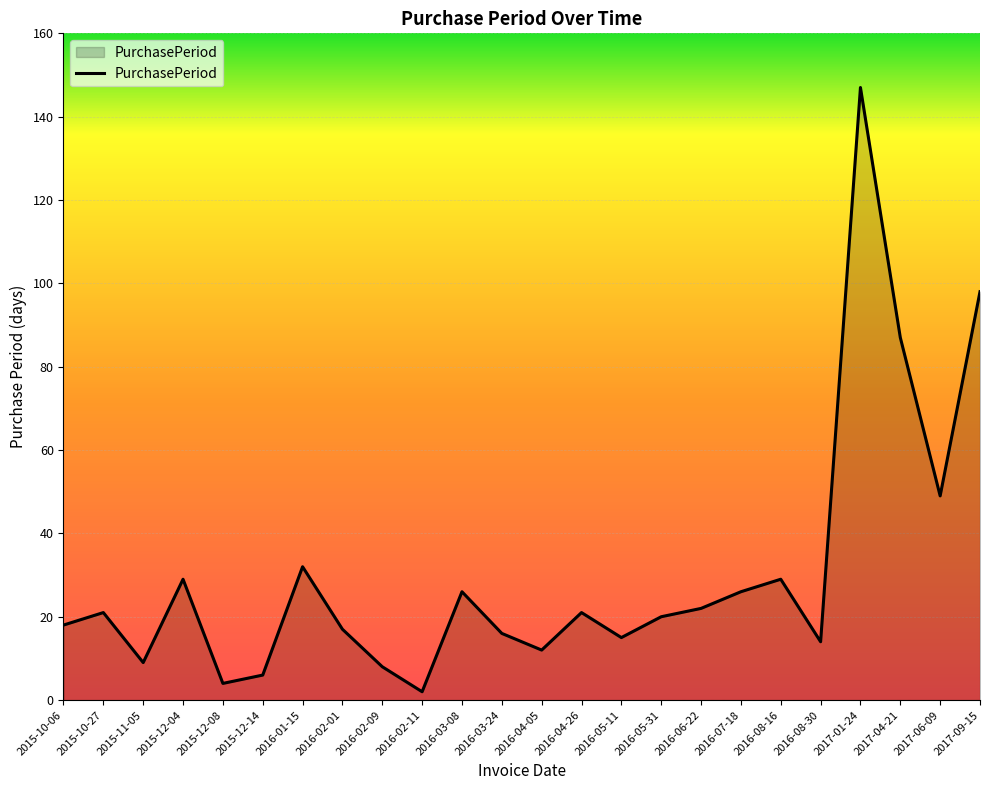

Reading right to left, what are all the values shown in this chart?

2017-09-15=98	2017-06-09=49	2017-04-21=87	2017-01-24=147	2016-08-30=14	2016-08-16=29	2016-07-18=26	2016-06-22=22	2016-05-31=20	2016-05-11=15	2016-04-26=21	2016-04-05=12	2016-03-24=16	2016-03-08=26	2016-02-11=2	2016-02-09=8	2016-02-01=17	2016-01-15=32	2015-12-14=6	2015-12-08=4	2015-12-04=29	2015-11-05=9	2015-10-27=21	2015-10-06=18